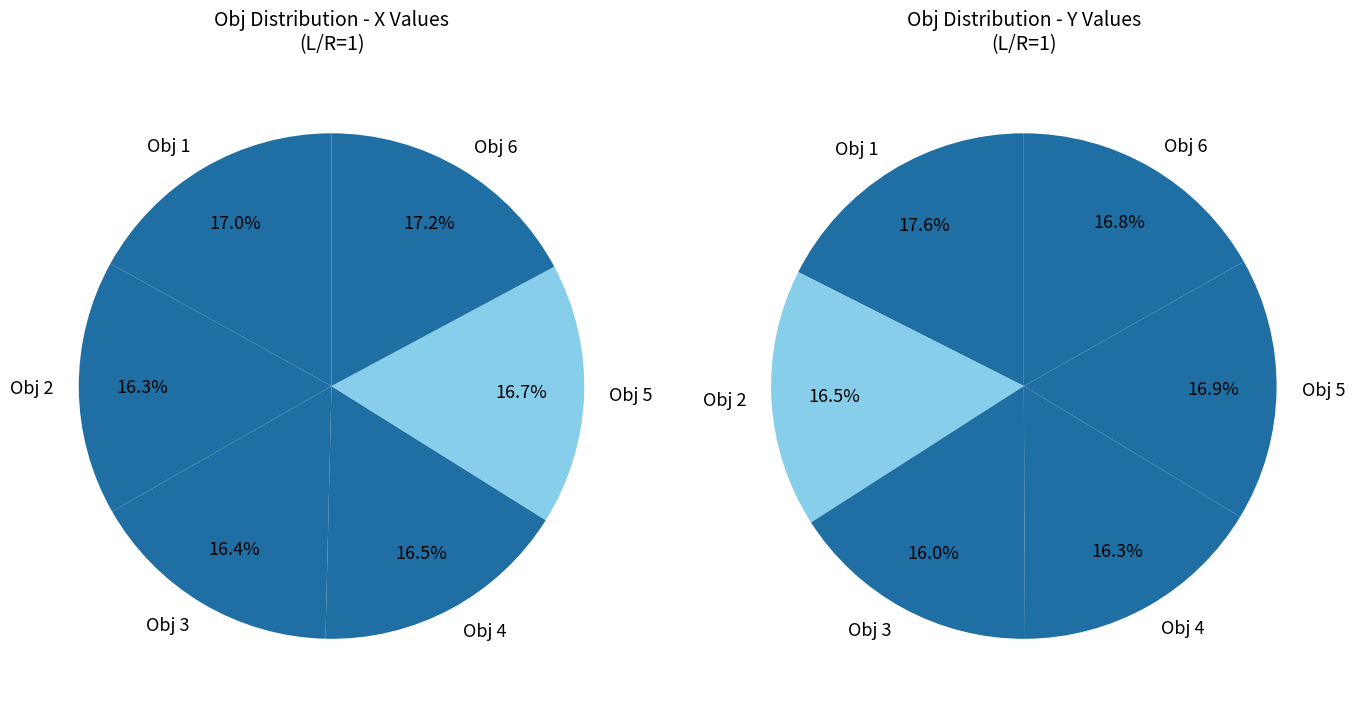

Is there a majority slice in this chart?

No